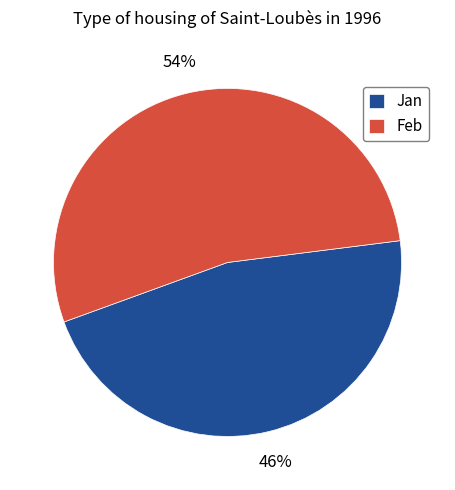

What is the smallest slice in the pie chart?

Jan